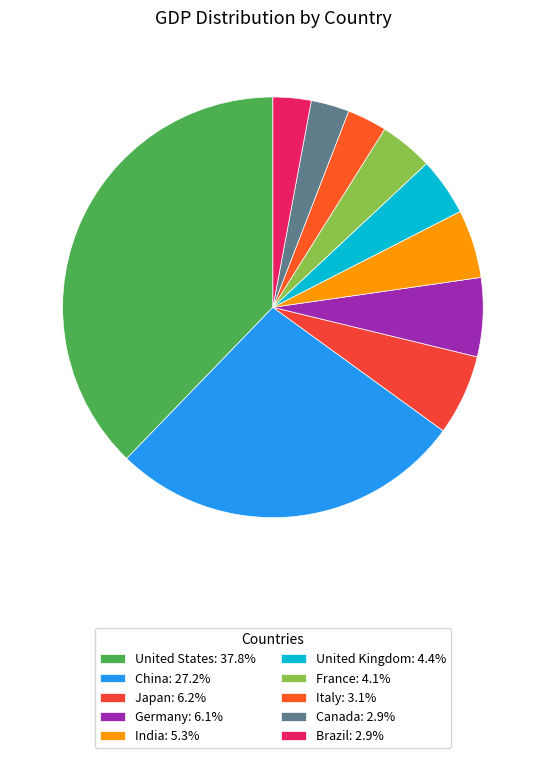

Is it true that India is 5% of the pie?

True